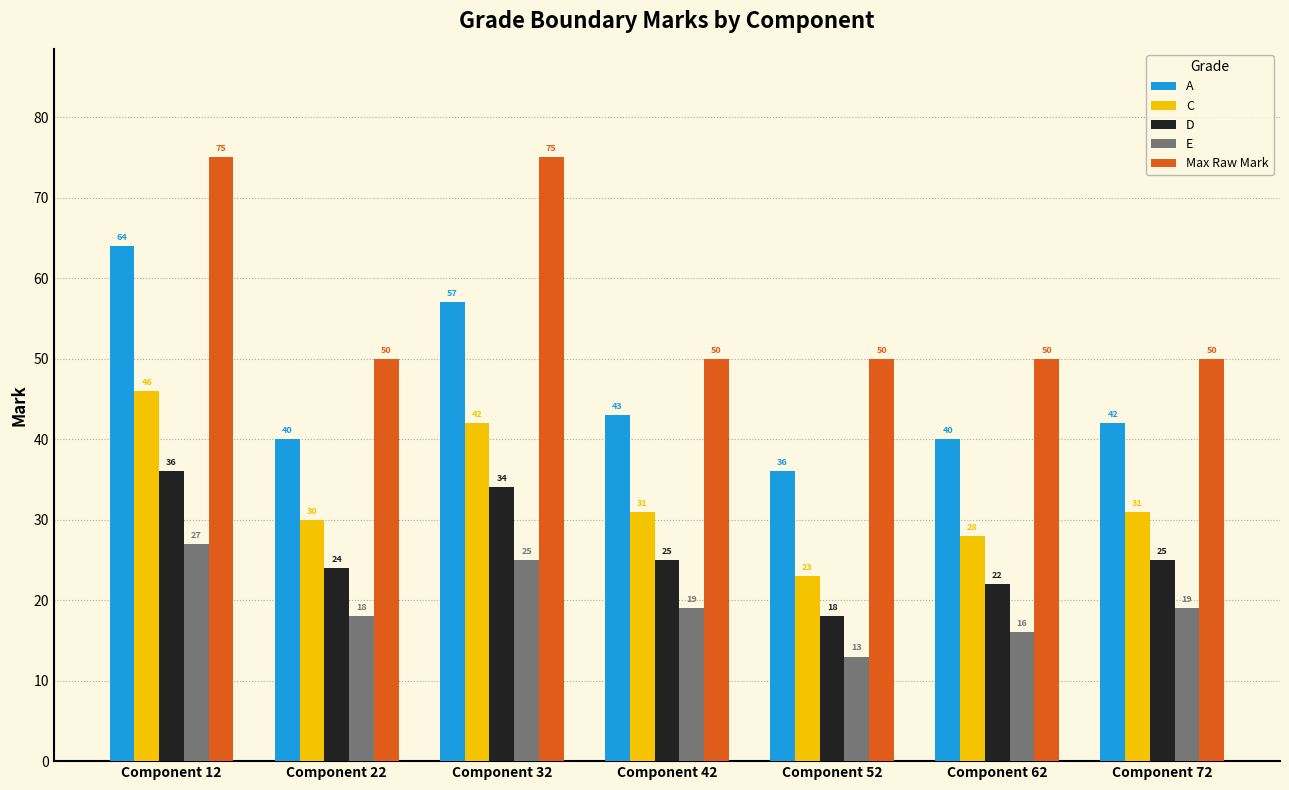

What is the total value across all series at Component 72?

167